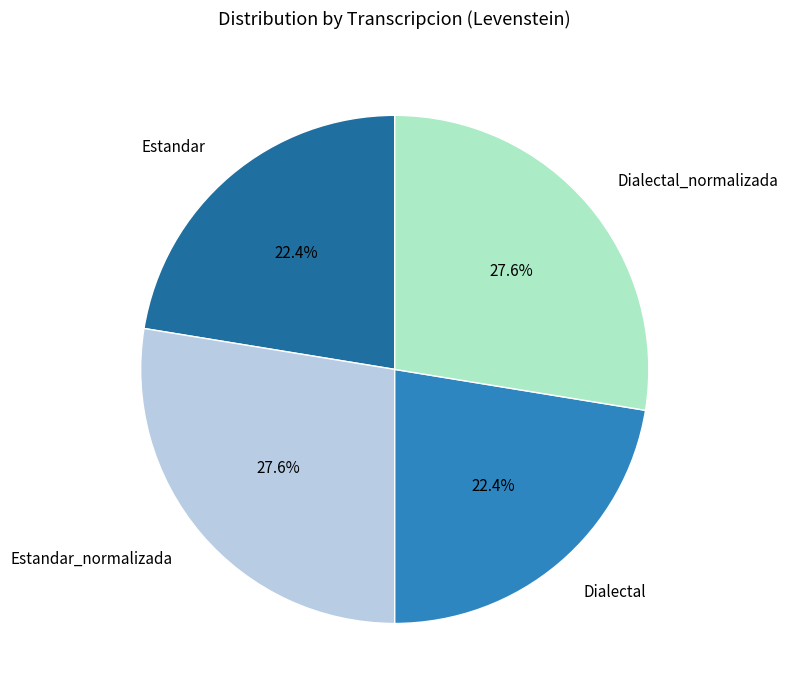

How many segments does this pie chart have?

4